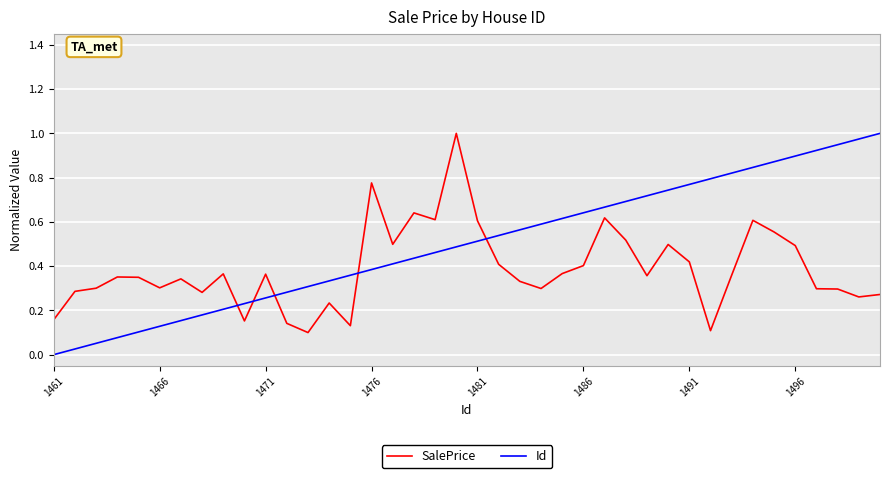

What are all the series names shown in the legend?

SalePrice, Id